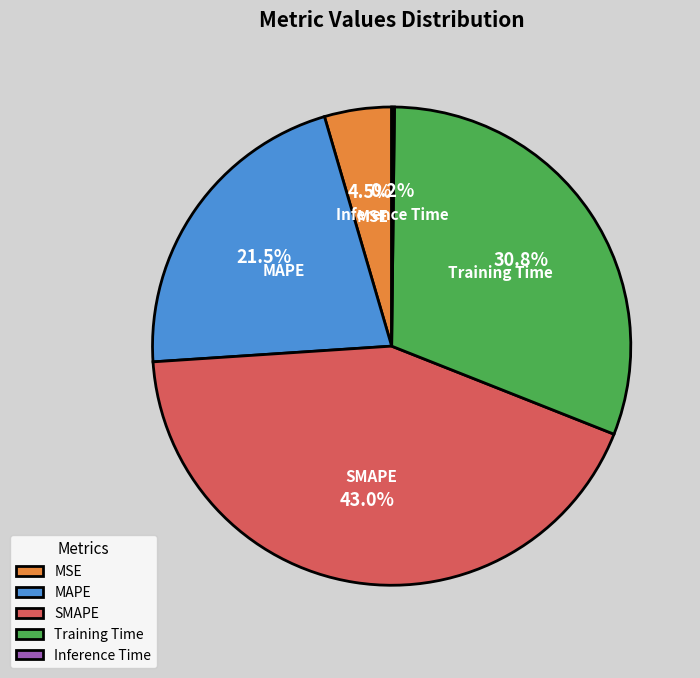

Combined, do Training Time and MSE account for over 50%?

No